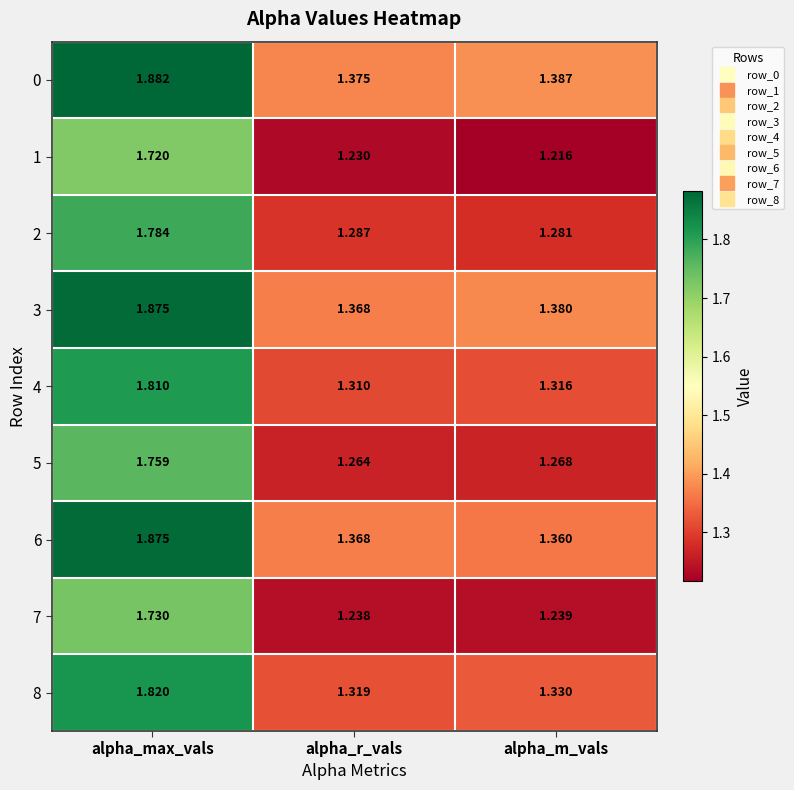

Rank the categories by 4 value from lowest to highest.

alpha_r_vals, alpha_m_vals, alpha_max_vals